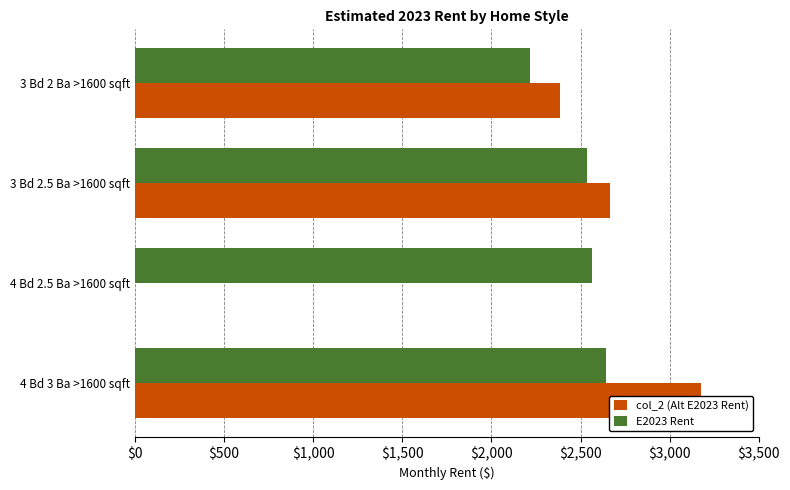

What is the difference between the E2023 Rent values at 4 Bd 3 Ba >1600 sqft and 4 Bd 2.5 Ba >1600 sqft?

78.4